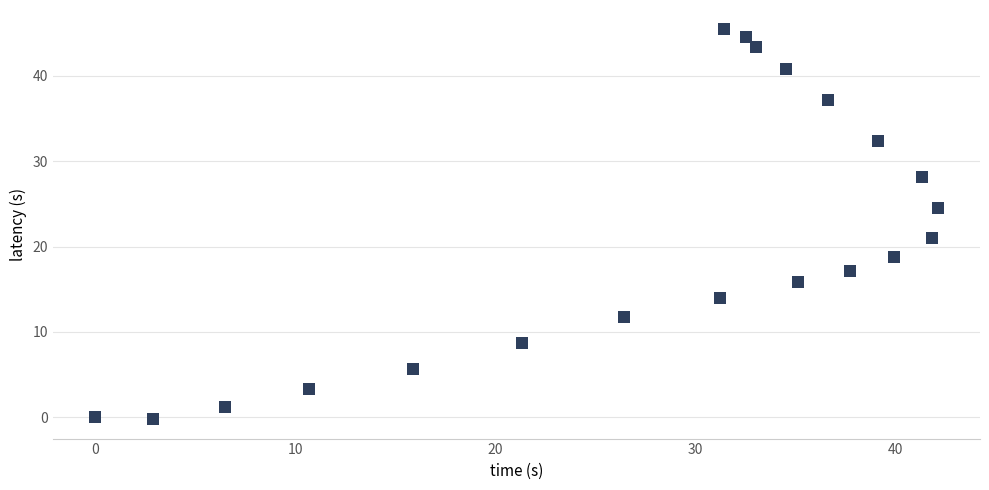

What Y value in the scatter plot is closest to 22?

21.0